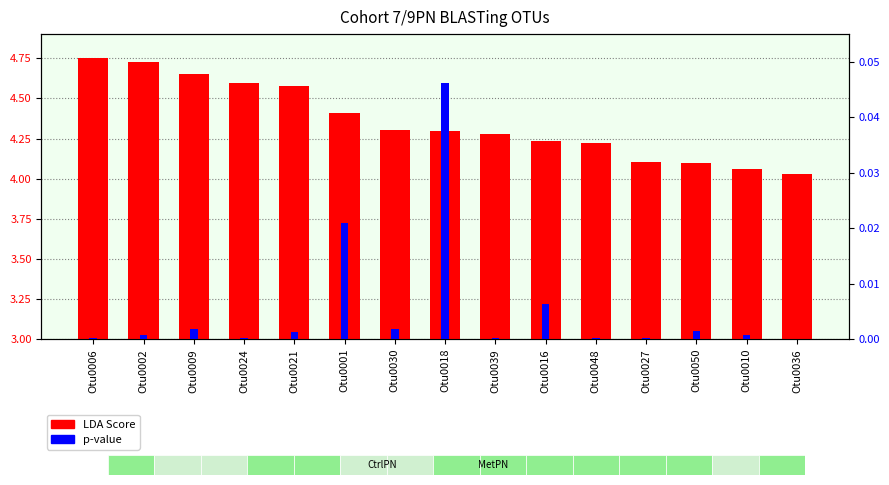

Reading right to left, extract all data points from this chart.

LDA Score: Otu0036=4.0	Otu0010=4.1	Otu0050=4.1	Otu0027=4.1	Otu0048=4.2	Otu0016=4.2	Otu0039=4.3	Otu0018=4.3	Otu0030=4.3	Otu0001=4.4	Otu0021=4.6	Otu0024=4.6	Otu0009=4.6	Otu0002=4.7	Otu0006=4.8
p-value: Otu0036=0.0	Otu0010=0.0	Otu0050=0.0	Otu0027=0.0	Otu0048=0.0	Otu0016=0.0	Otu0039=0.0	Otu0018=0.0	Otu0030=0.0	Otu0001=0.0	Otu0021=0.0	Otu0024=0.0	Otu0009=0.0	Otu0002=0.0	Otu0006=0.0